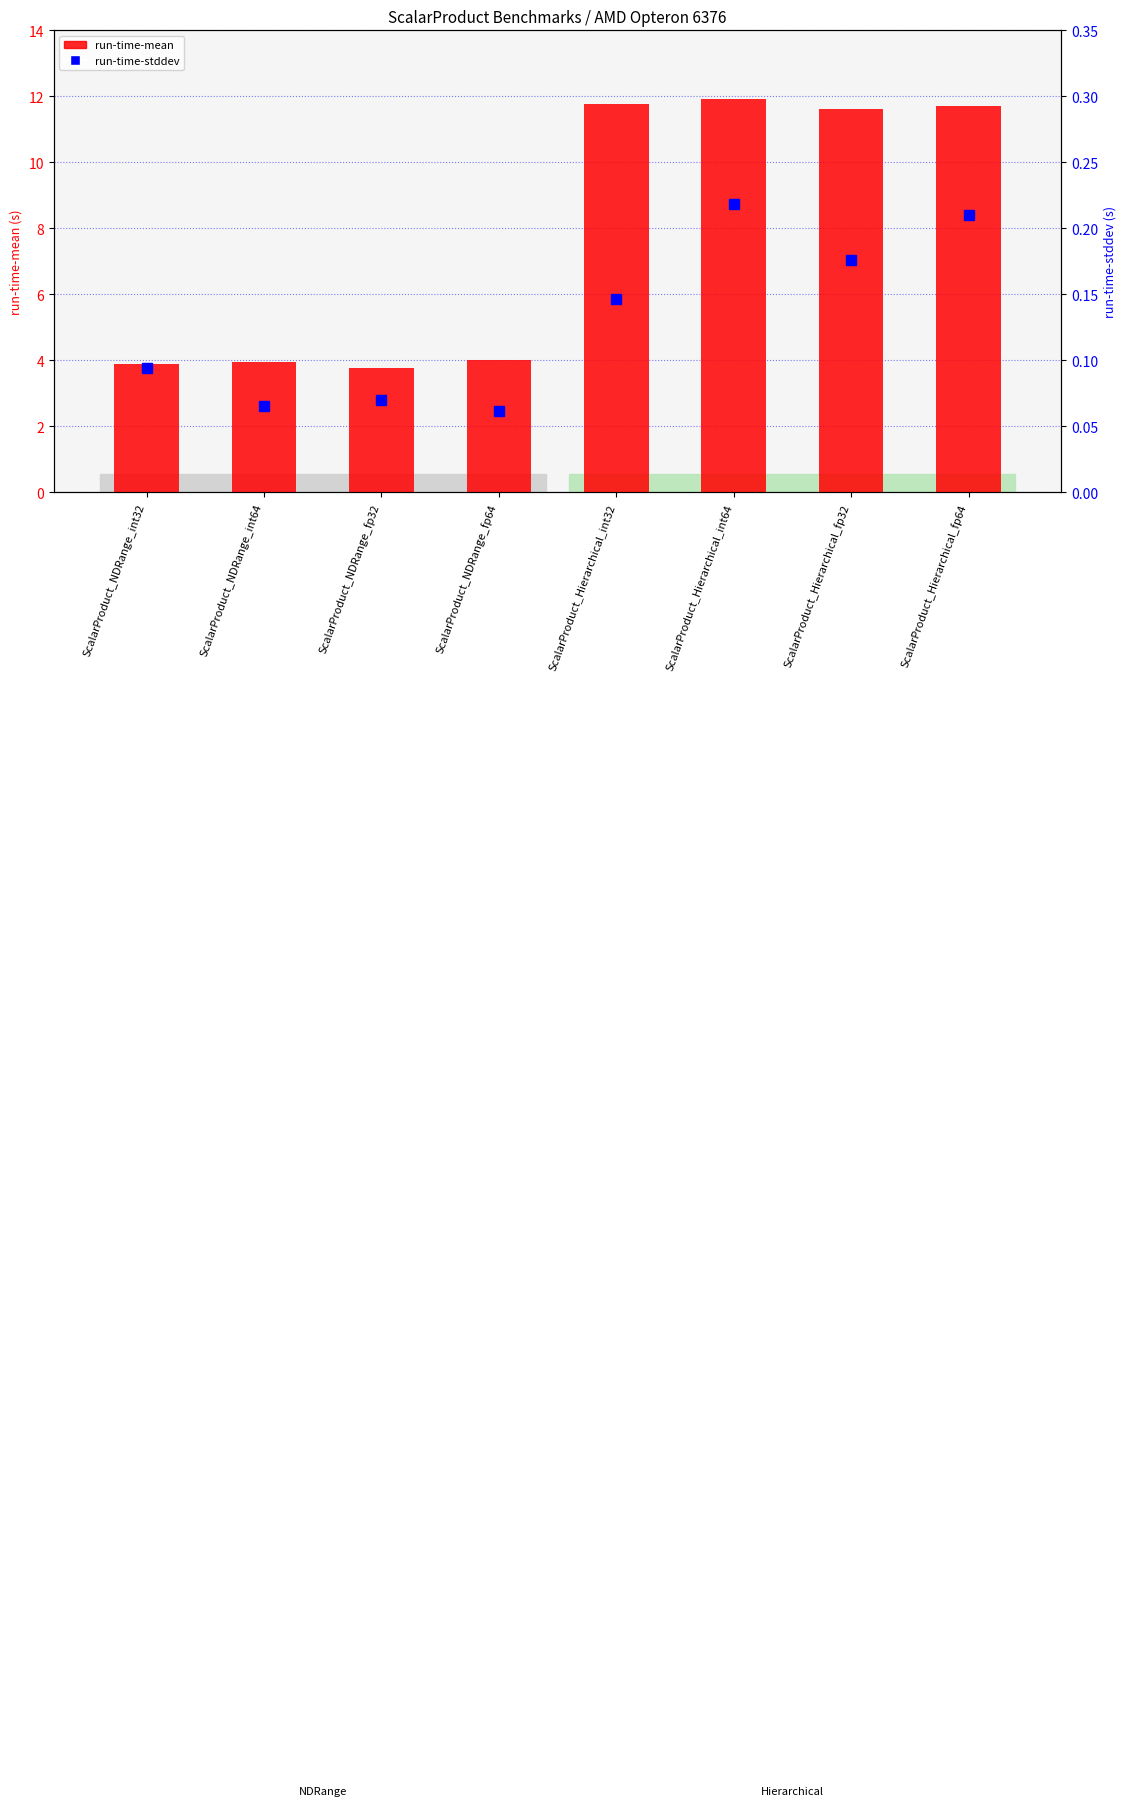

Are the bars horizontal?

No